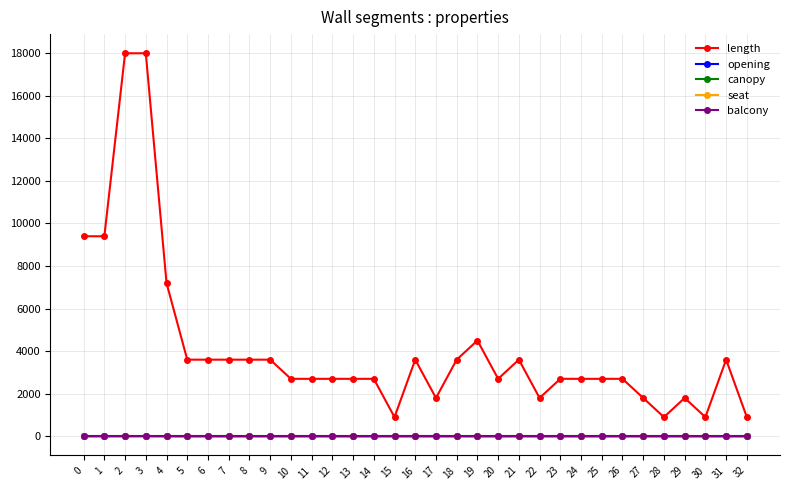

Is it true that canopy equals 2 at 15?

False